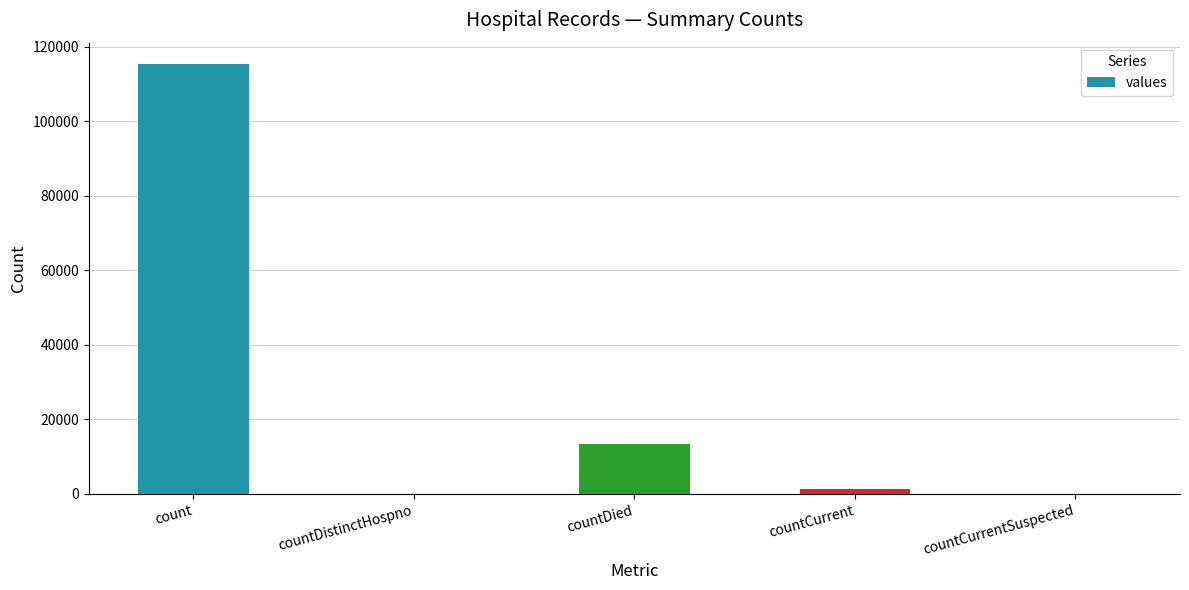

Where does the data first go above 1383?

count